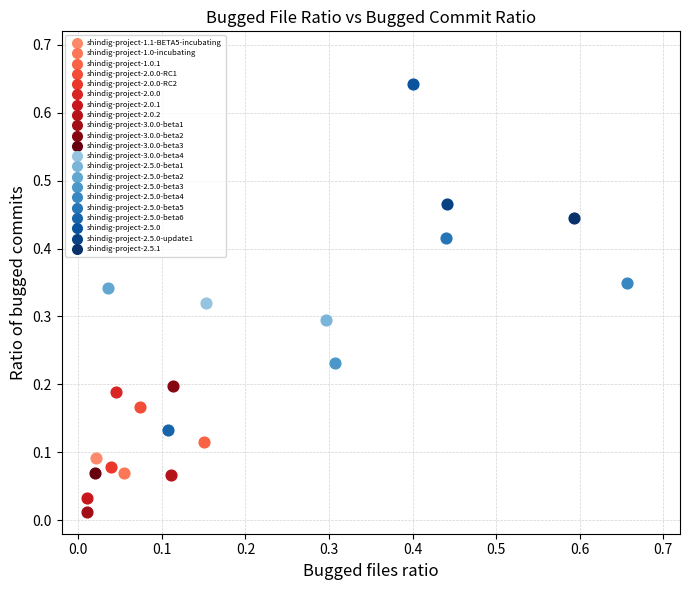

What are all the series names shown in the legend?

shindig-project-1.1-BETA5-incubating, shindig-project-1.0-incubating, shindig-project-1.0.1, shindig-project-2.0.0-RC1, shindig-project-2.0.0-RC2, shindig-project-2.0.0, shindig-project-2.0.1, shindig-project-2.0.2, shindig-project-3.0.0-beta1, shindig-project-3.0.0-beta2, shindig-project-3.0.0-beta3, shindig-project-3.0.0-beta4, shindig-project-2.5.0-beta1, shindig-project-2.5.0-beta2, shindig-project-2.5.0-beta3, shindig-project-2.5.0-beta4, shindig-project-2.5.0-beta5, shindig-project-2.5.0-beta6, shindig-project-2.5.0, shindig-project-2.5.0-update1, shindig-project-2.5.1